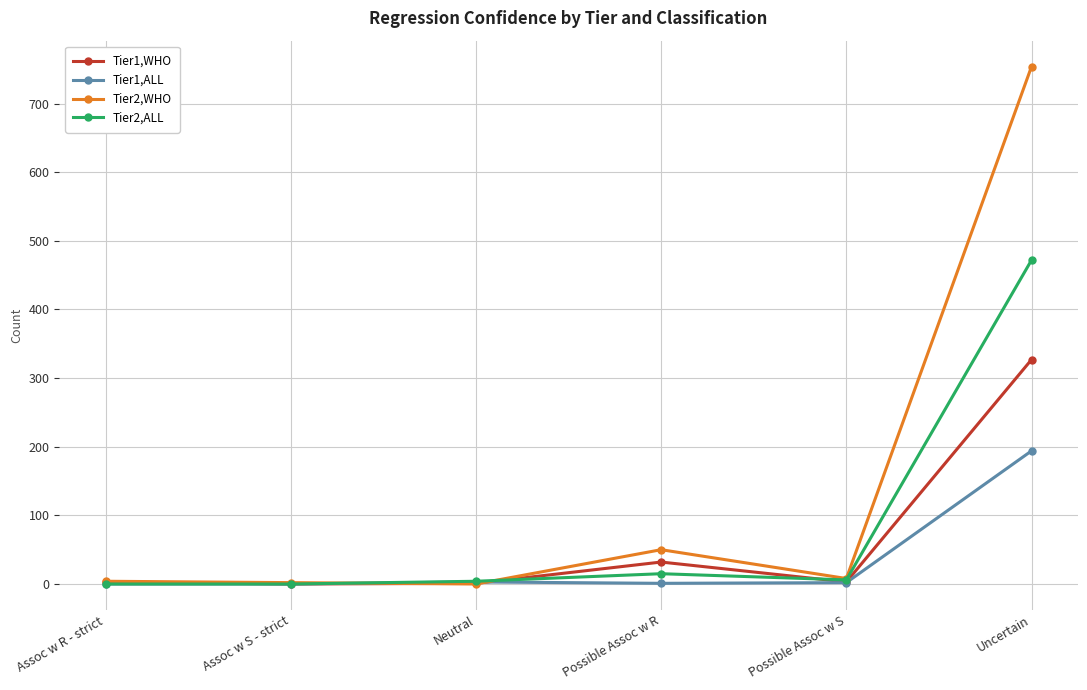

Is it true that Tier1,ALL equals -74 at Assoc w S - strict?

False